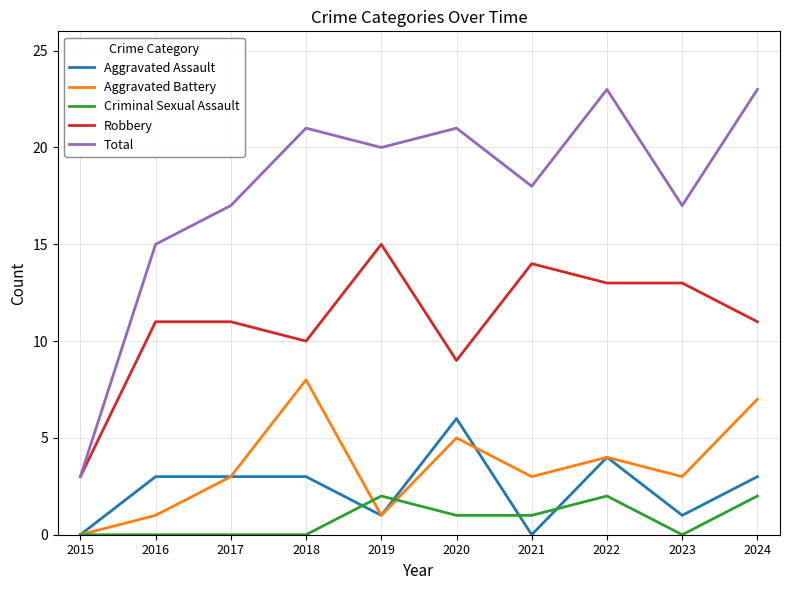

What is the average value of the Total series?

18